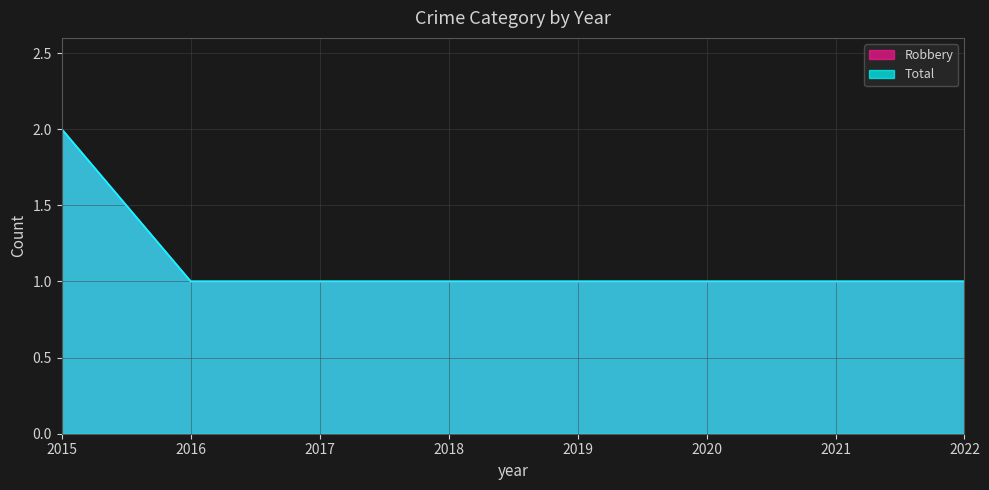

Does the chart display data point markers on the line(s)?

No